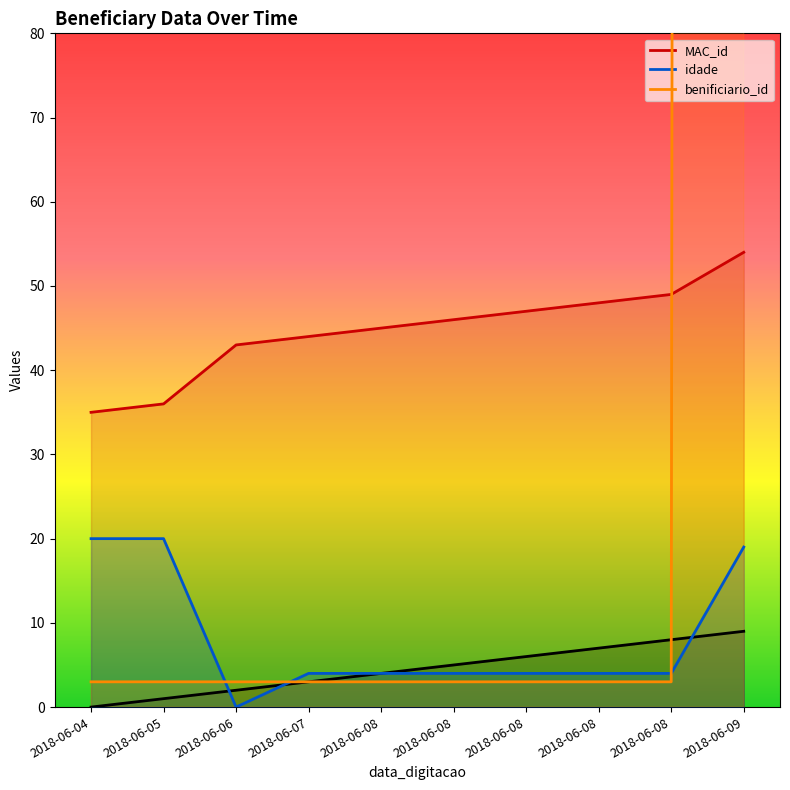

True or false: benificiario_id has more than 0 interior local peaks.

False